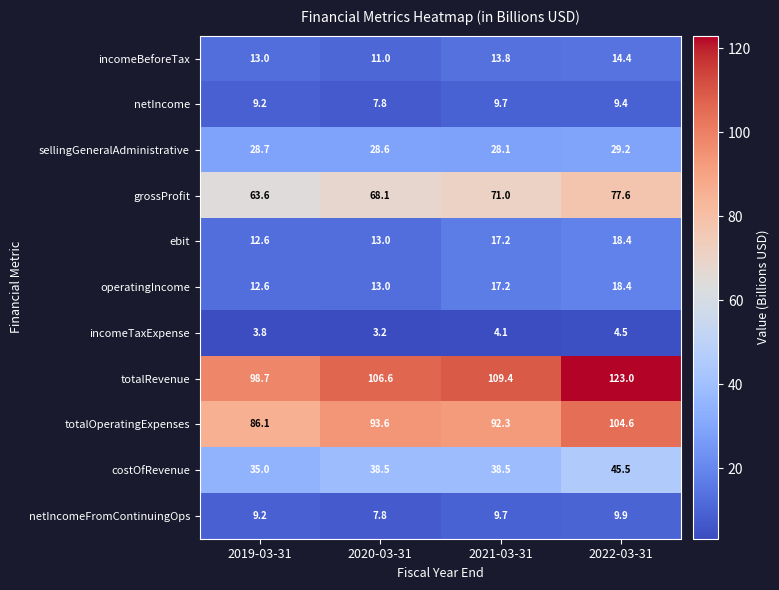

Which series changed the most between 2020-03-31 and 2022-03-31?

totalRevenue